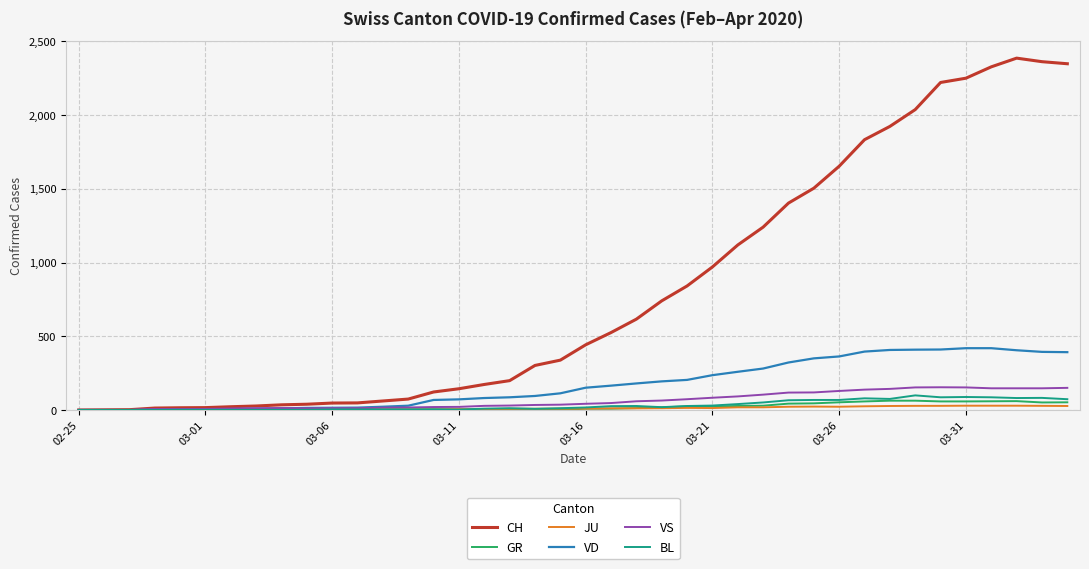

Which series has the largest total across all categories?

CH